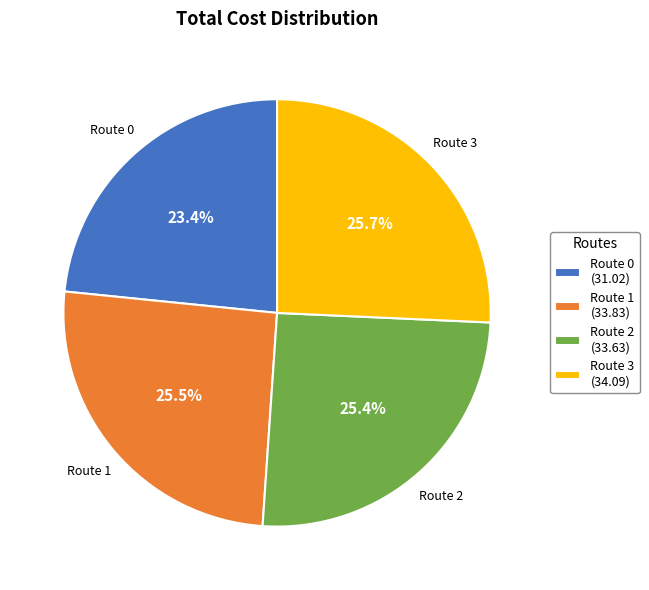

Does any single category account for the majority?

No